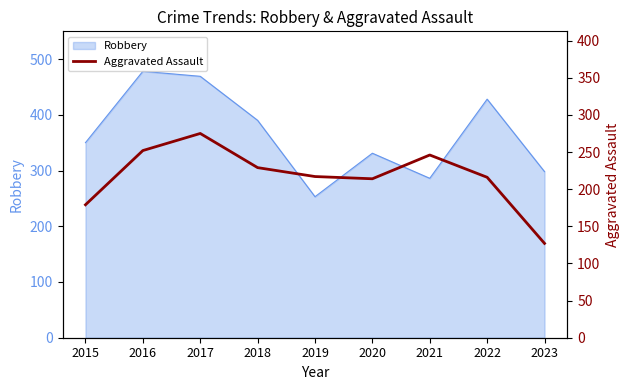

Is it true that Robbery equals 390 at 2018?

True